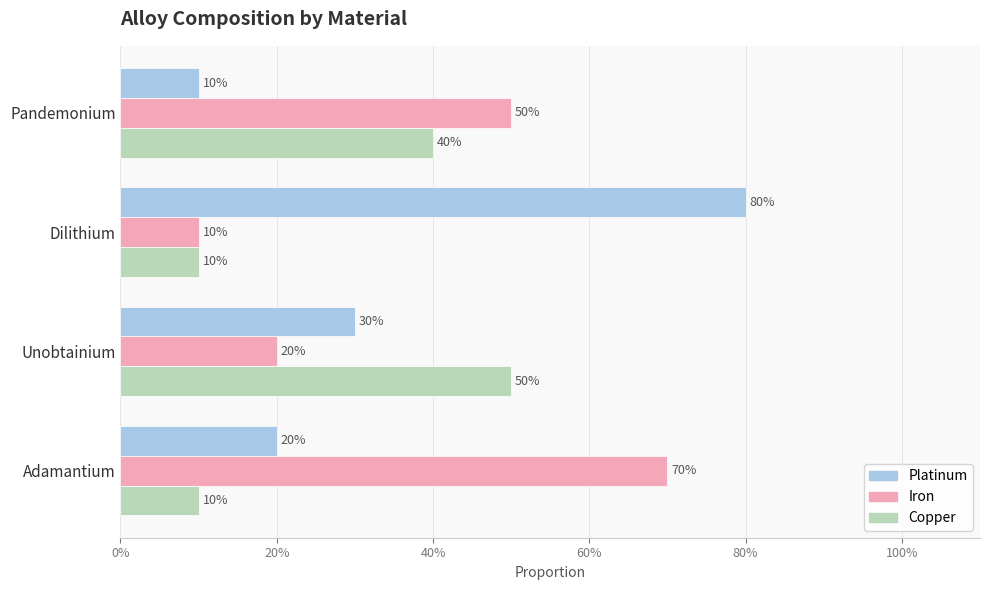

List the series in order of their peak value, lowest first.

Copper, Iron, Platinum